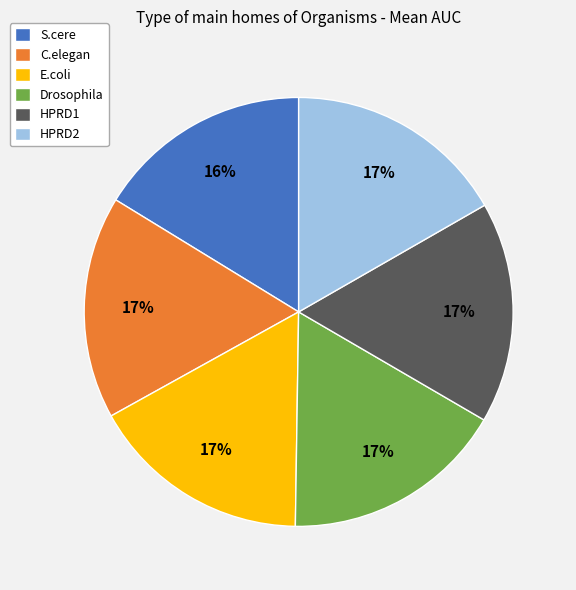

To the nearest percent, what is the combined percentage of S.cere and Drosophila?

33%